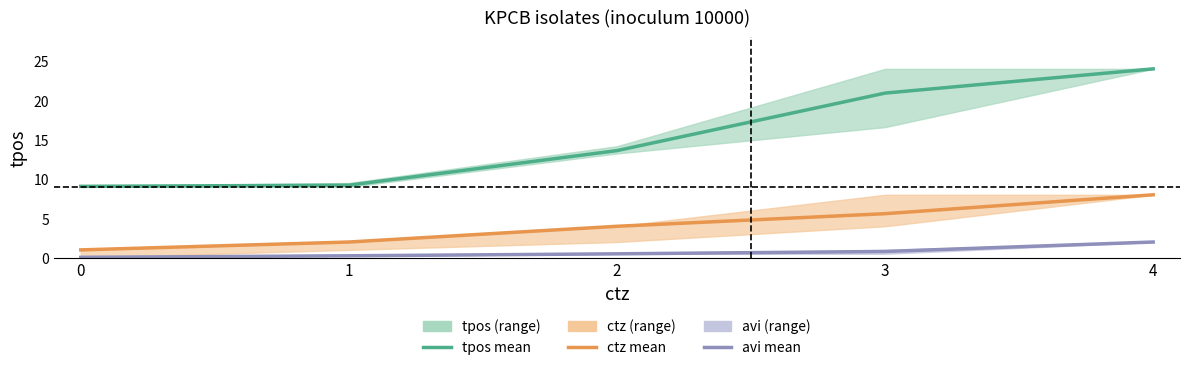

Reading right to left, list all the values displayed in this chart.

tpos mean: 4=24.0	3=20.9	2=13.6	1=9.2	0=9.1
ctz mean: 4=8.0	3=5.6	2=4.0	1=2.0	0=1.0
avi mean: 4=2.0	3=0.8	2=0.5	1=0.2	0=0.1